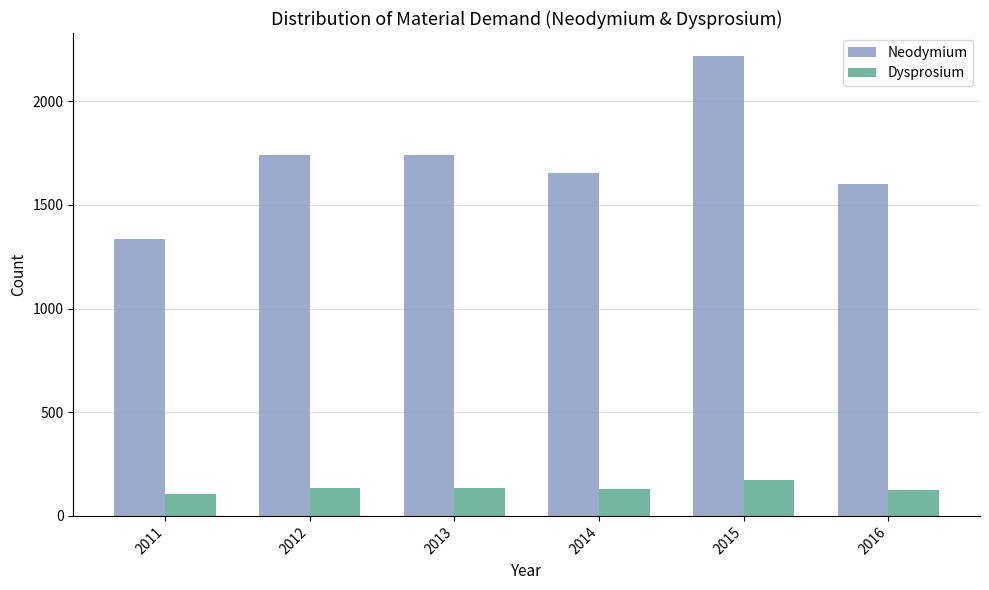

What is the lowest value of the Dysprosium series?

104.2